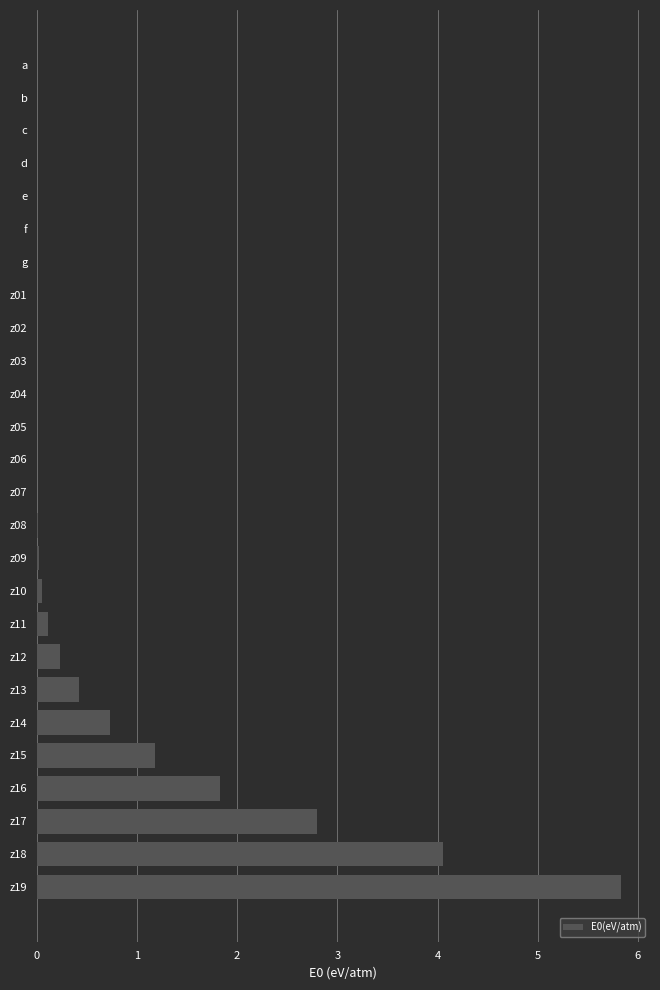

Are the bars grouped side by side (vs. stacked)?

No